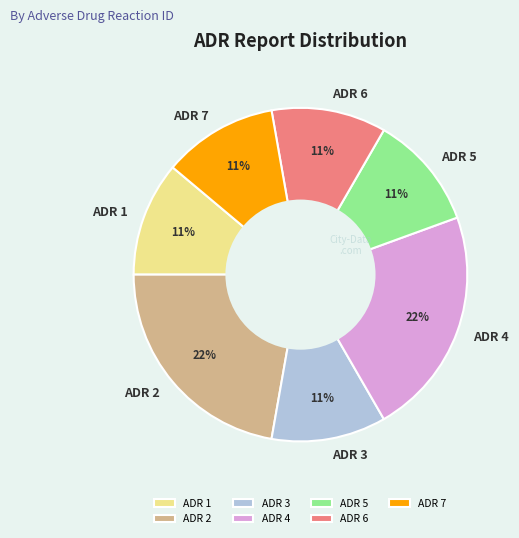

To the nearest percent, what is the difference between the ADR 2 and ADR 7 slice percentages?

11%